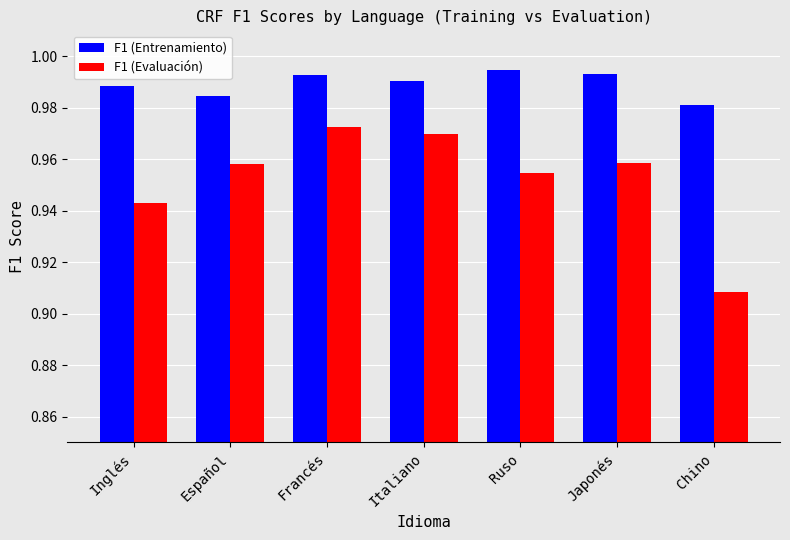

Are the bars horizontal?

No